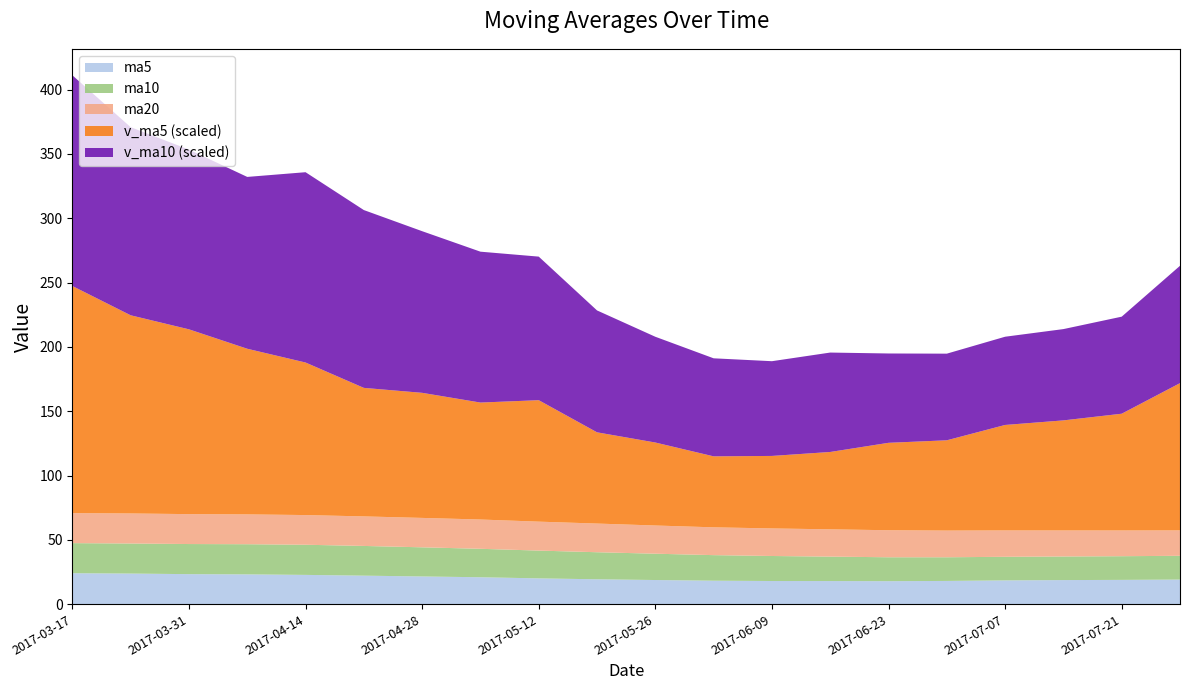

What is the minimum value for ma5?

17.9